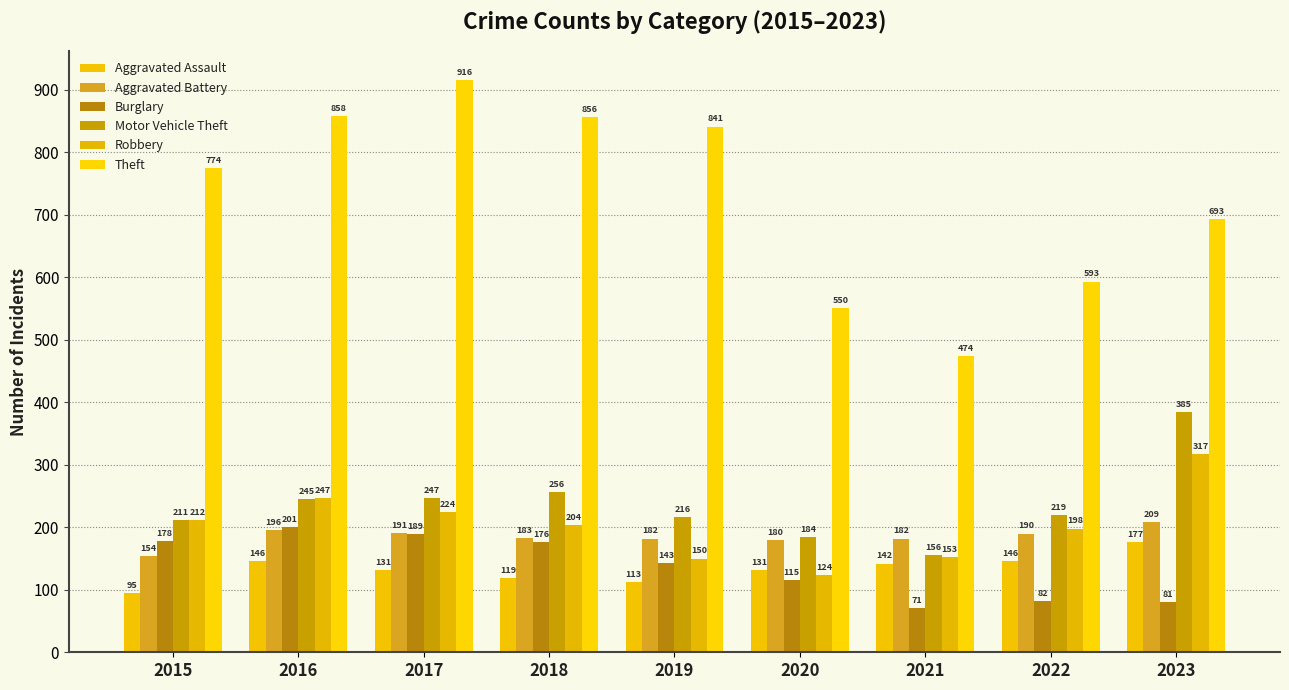

What are all the series names shown in the legend?

Aggravated Assault, Aggravated Battery, Burglary, Motor Vehicle Theft, Robbery, Theft